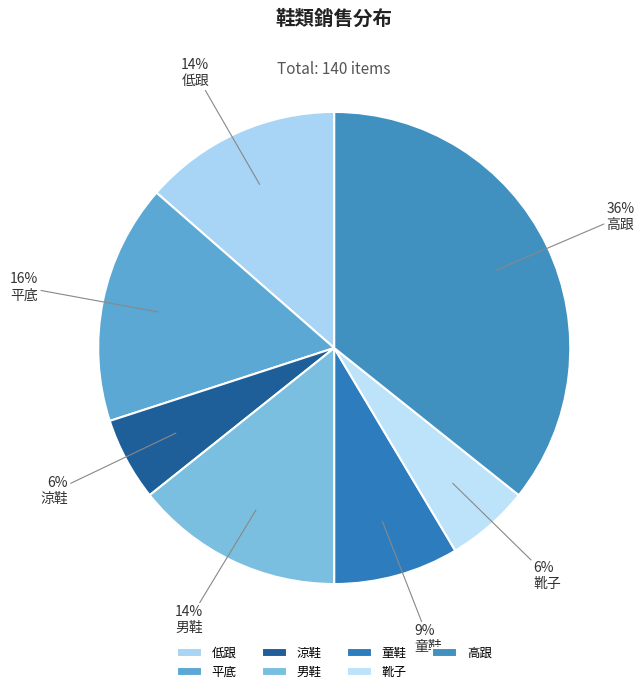

Is there any slice that represents more than half of the pie?

No